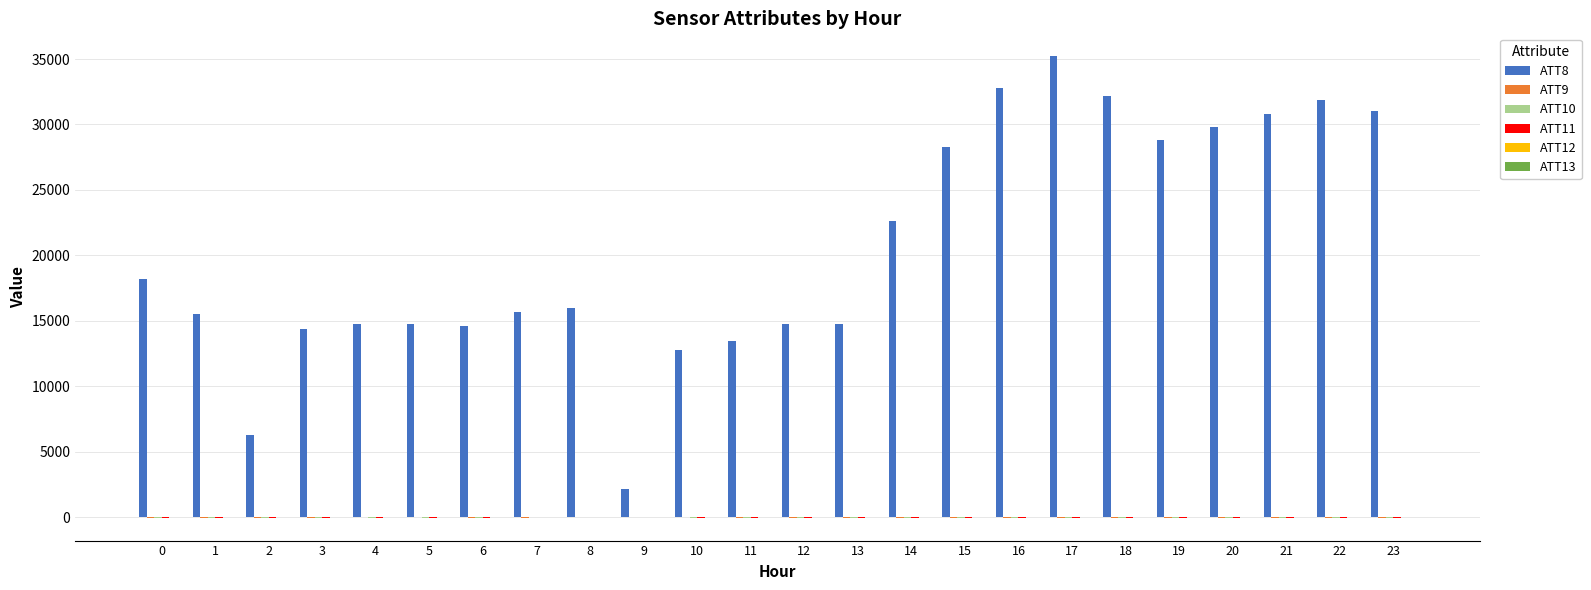

Which series has the largest total across all categories?

ATT8